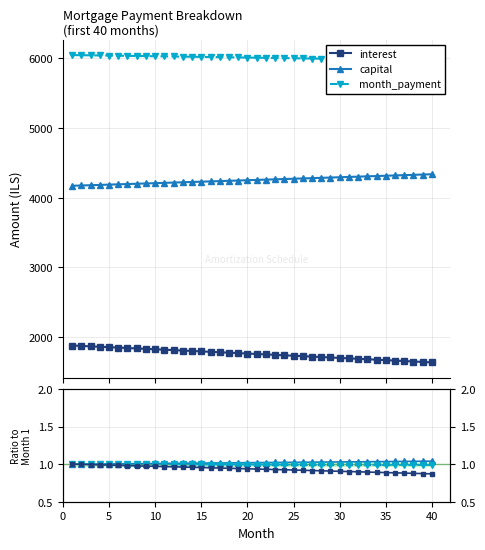

Is this an area chart (filled region under the line)?

No